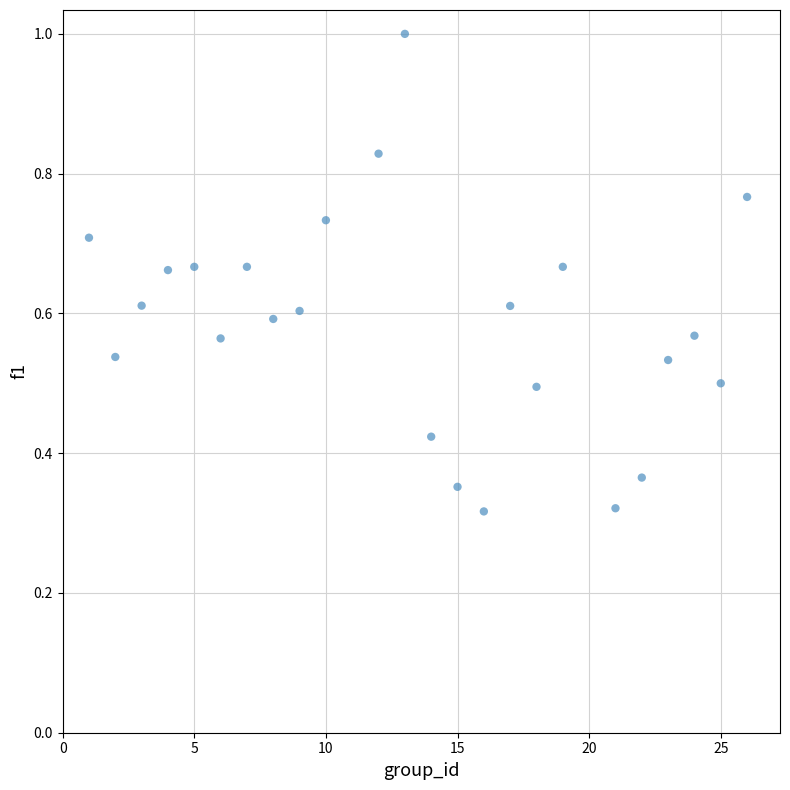

What is the range of X values (max minus min)?

25.0